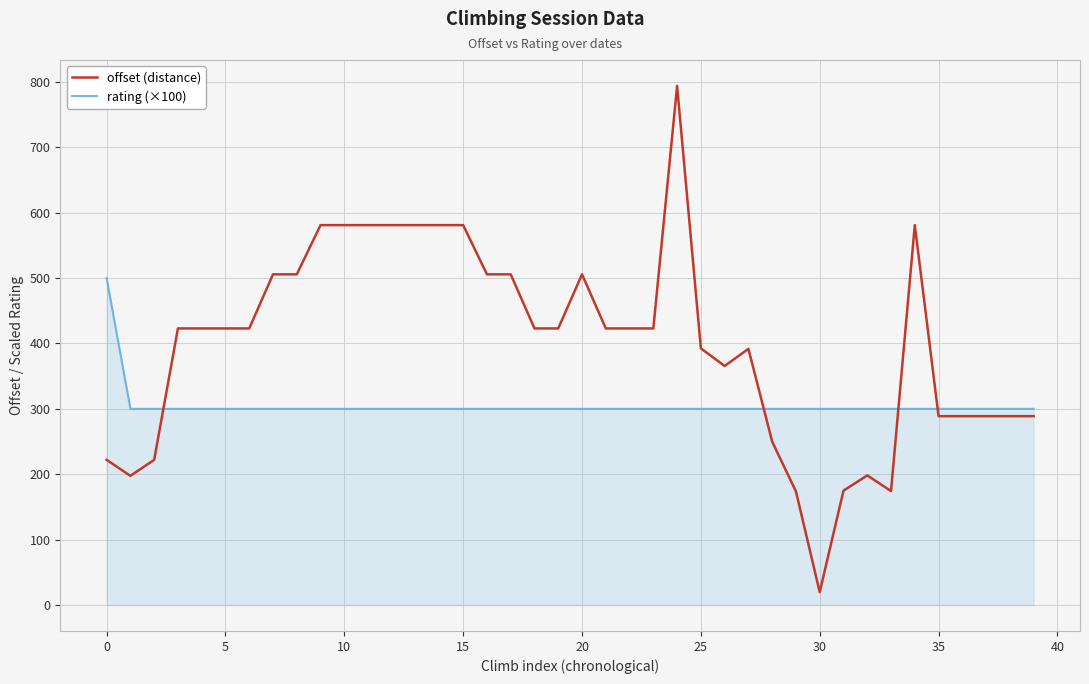

Which series has the largest total across all categories?

offset (distance)